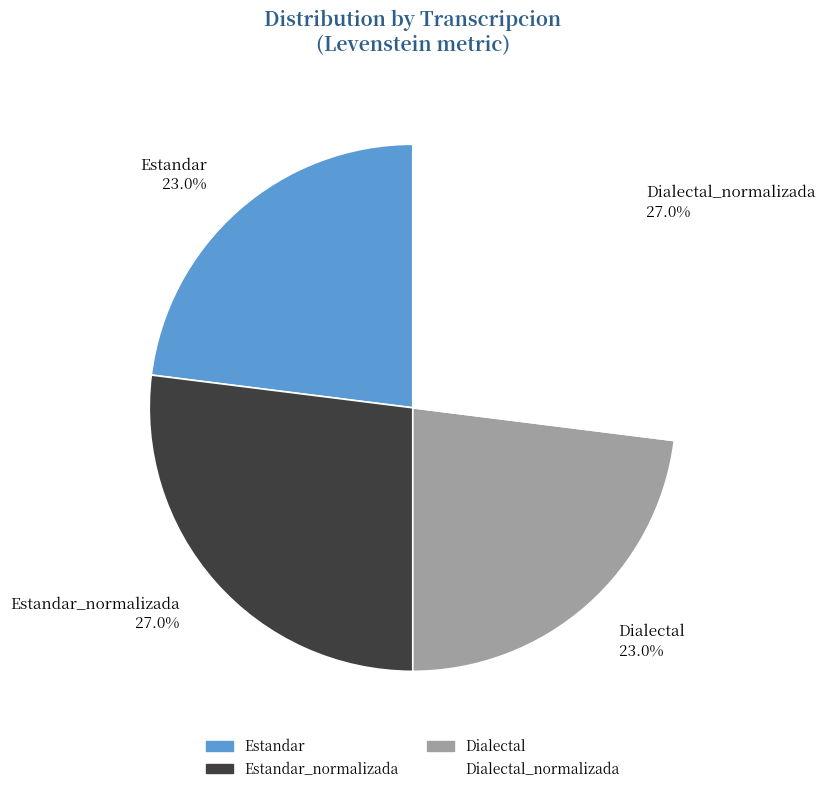

Between Estandar 23.0% and Dialectal_normalizada 27.0%, which is larger?

Dialectal_normalizada 27.0%